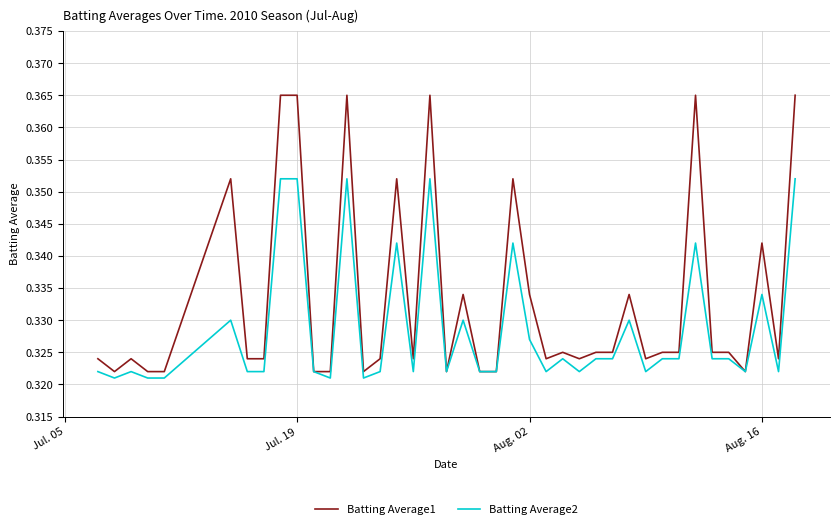

True or false: Batting Average2 has more than 1 interior local peaks.

True